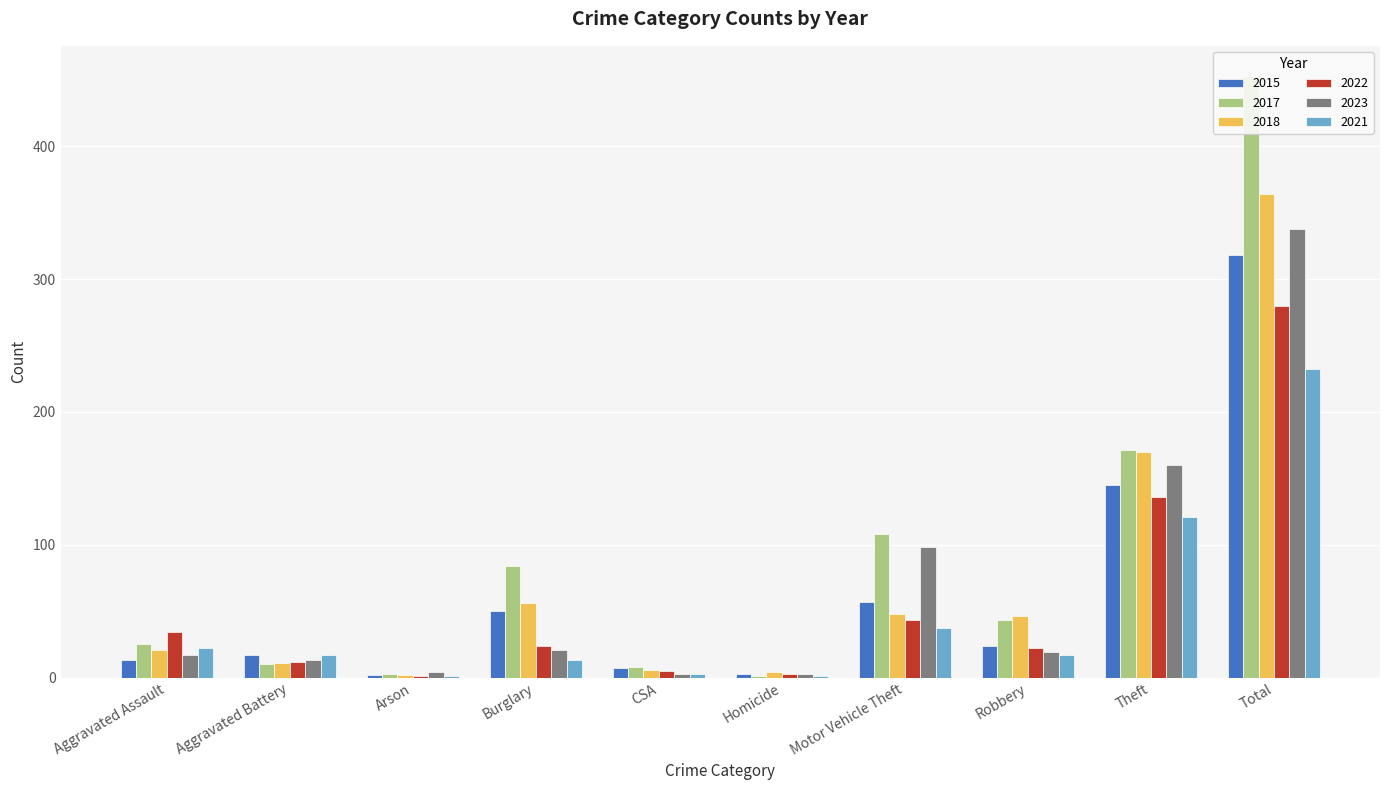

The 2015 series shows 3 at Homicide. True or false?

True